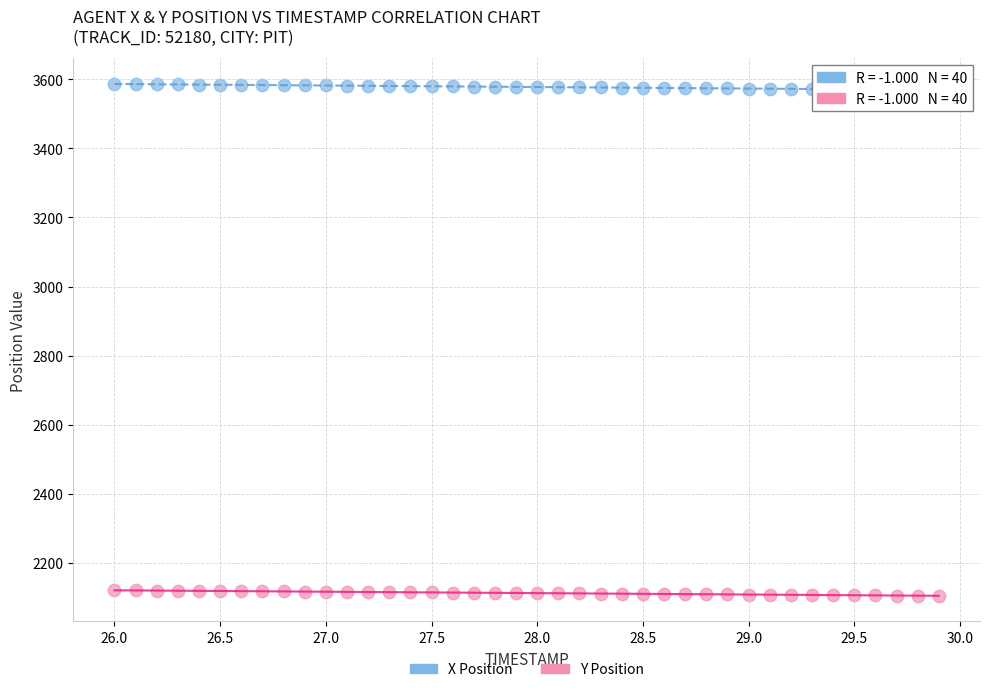

Across all data points, what is the range of Y values (max minus min)?

1480.9